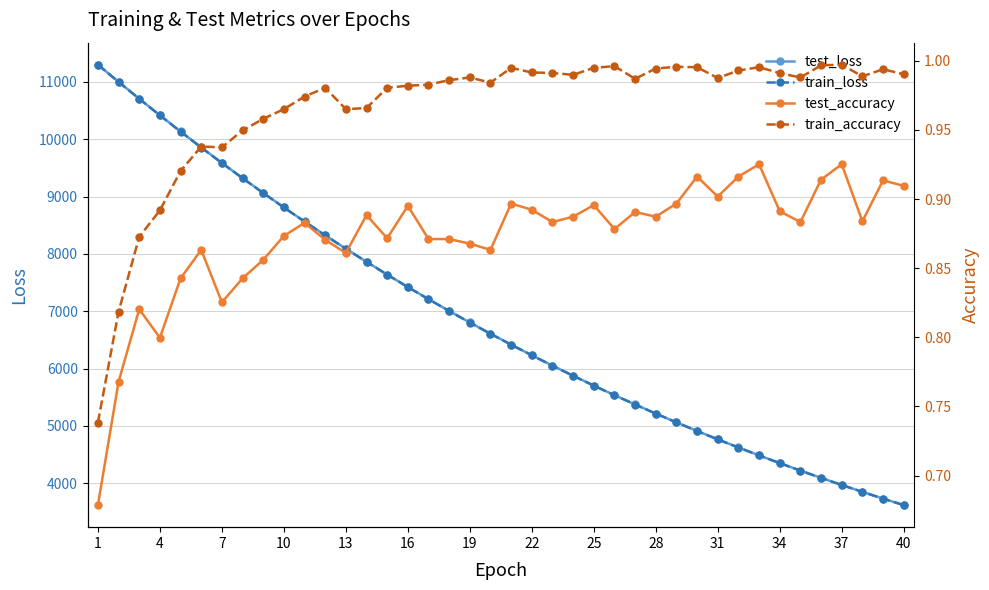

True or false: test_accuracy and test_loss intersect in this chart.

False